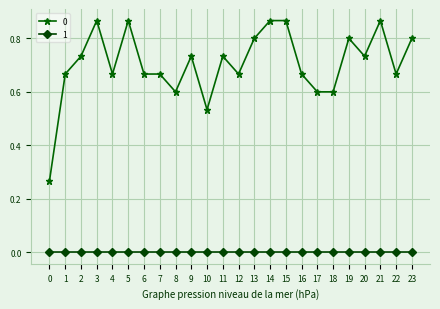

Rank the series at 22 from lowest to highest value.

1, 0